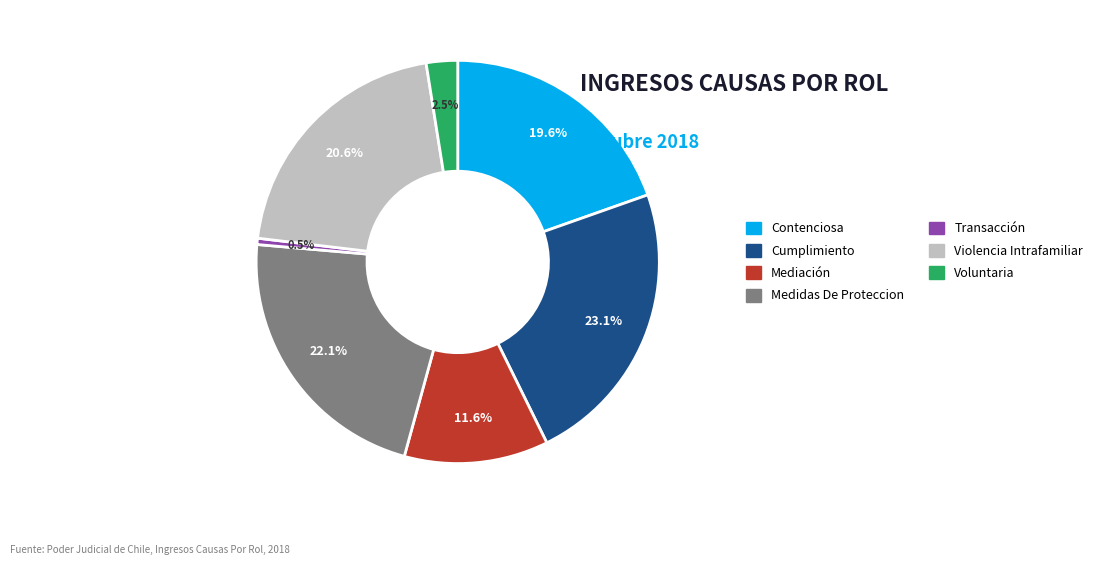

Is it true that Contenciosa is 20% of the pie?

True